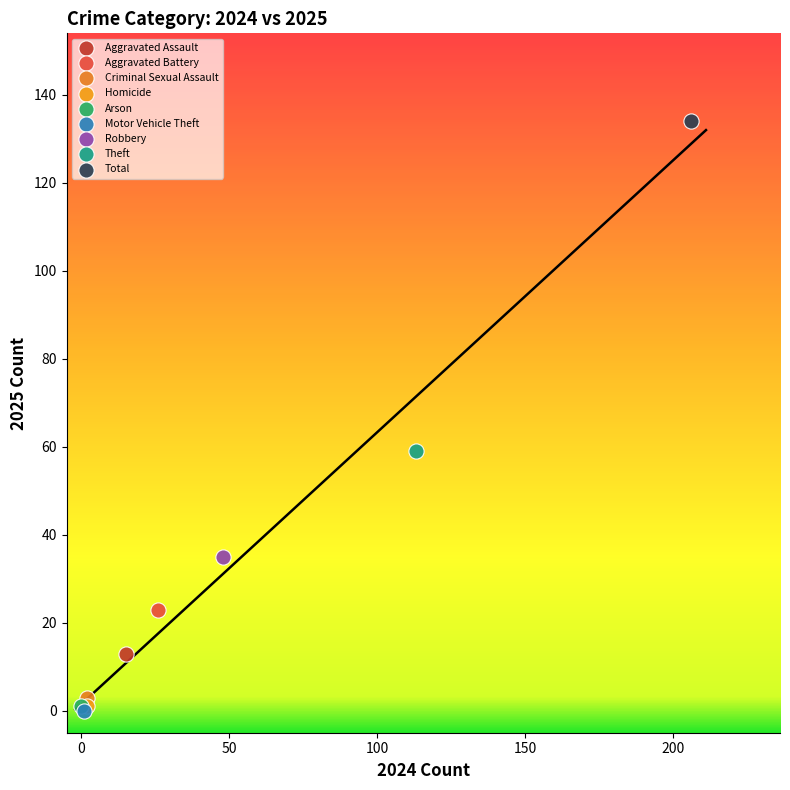

What are all the series names shown in the legend?

Aggravated Assault, Aggravated Battery, Criminal Sexual Assault, Homicide, Arson, Motor Vehicle Theft, Robbery, Theft, Total